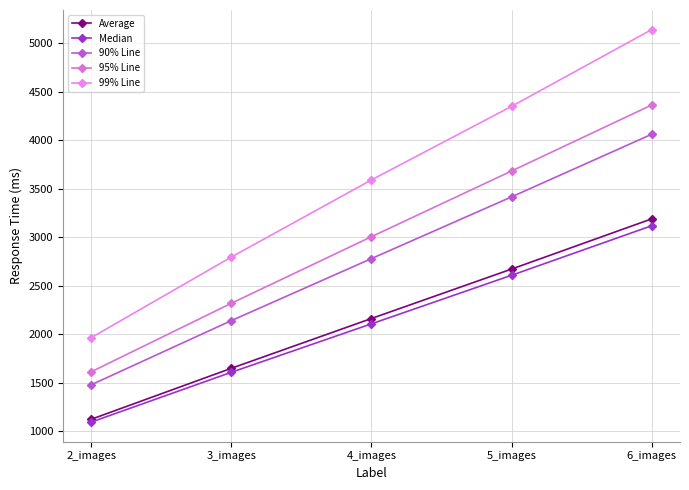

Which category has the lowest value in the Median series?

2_images